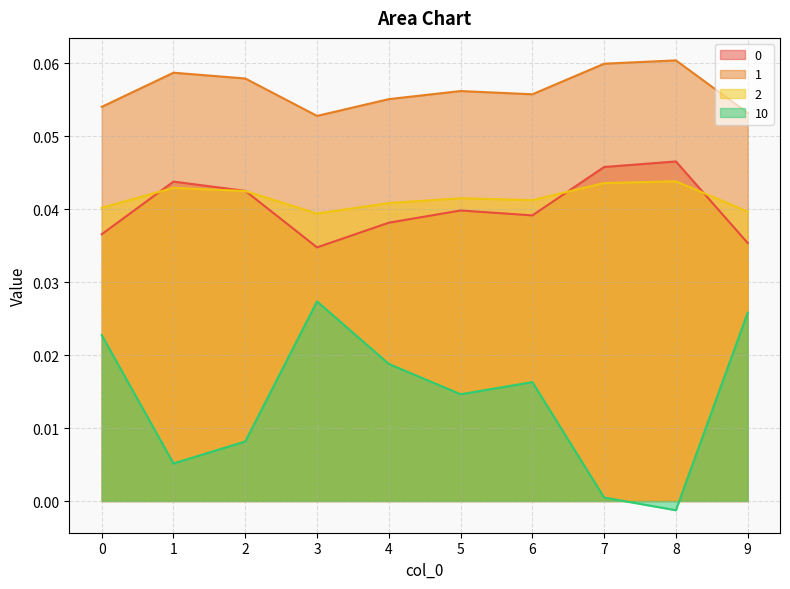

Which series ends up on top after the final intersection of 2 and 0?

2